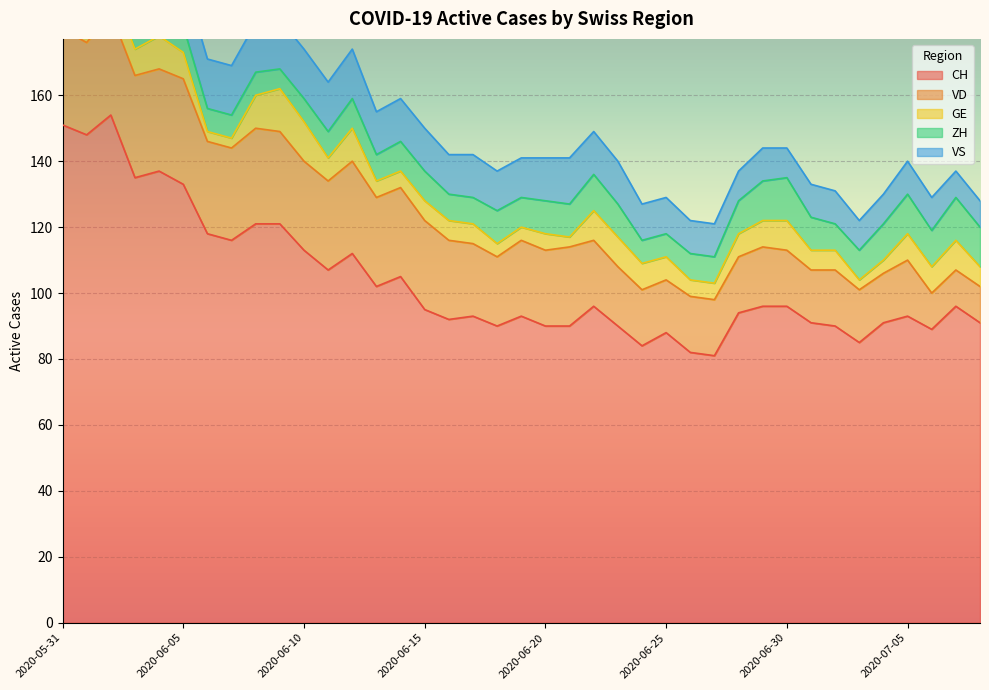

Where is the first local minimum for CH?

2020-06-01